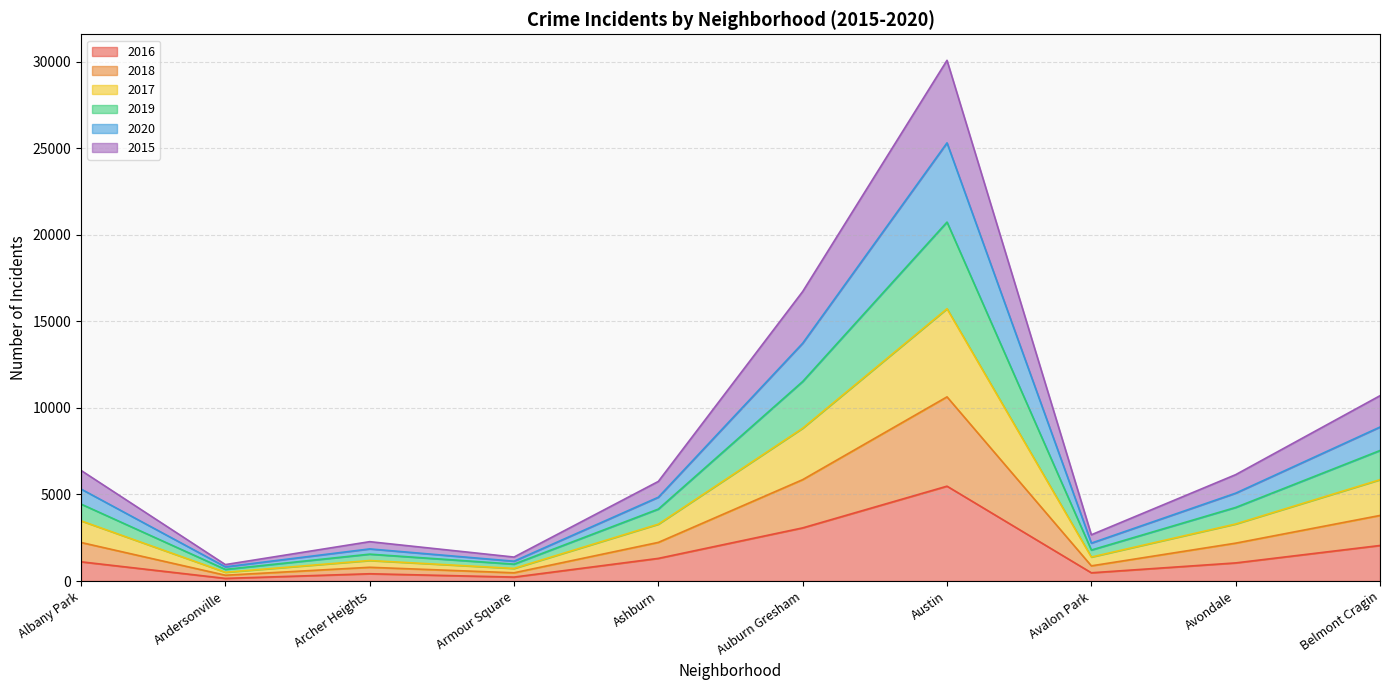

Where is the first local minimum for 2016?

Andersonville